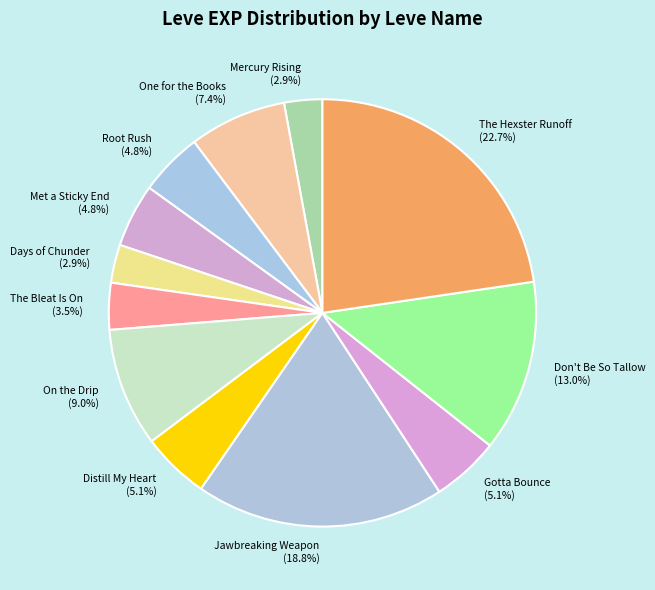

Between Gotta Bounce (5.1%) and On the Drip (9.0%), which is larger?

On the Drip (9.0%)